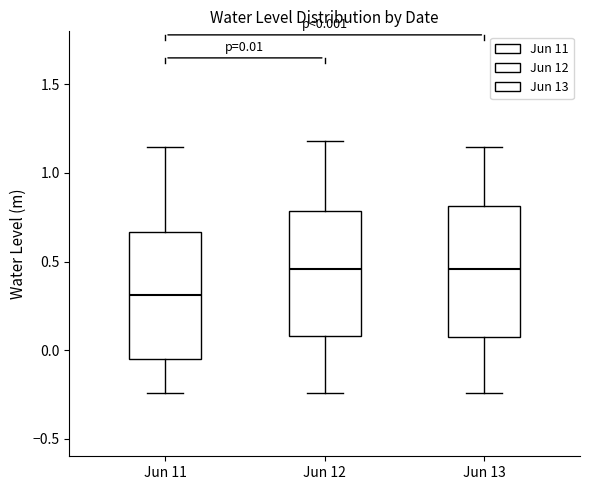

Which box has the lowest median line?

Jun 11